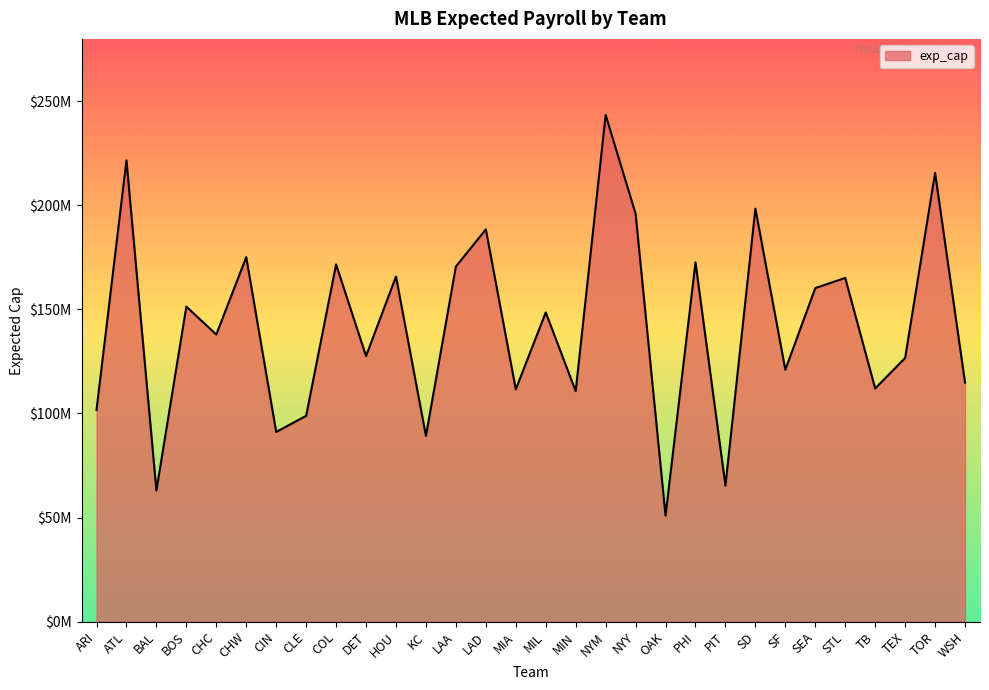

Does the chart display data point markers on the line(s)?

No